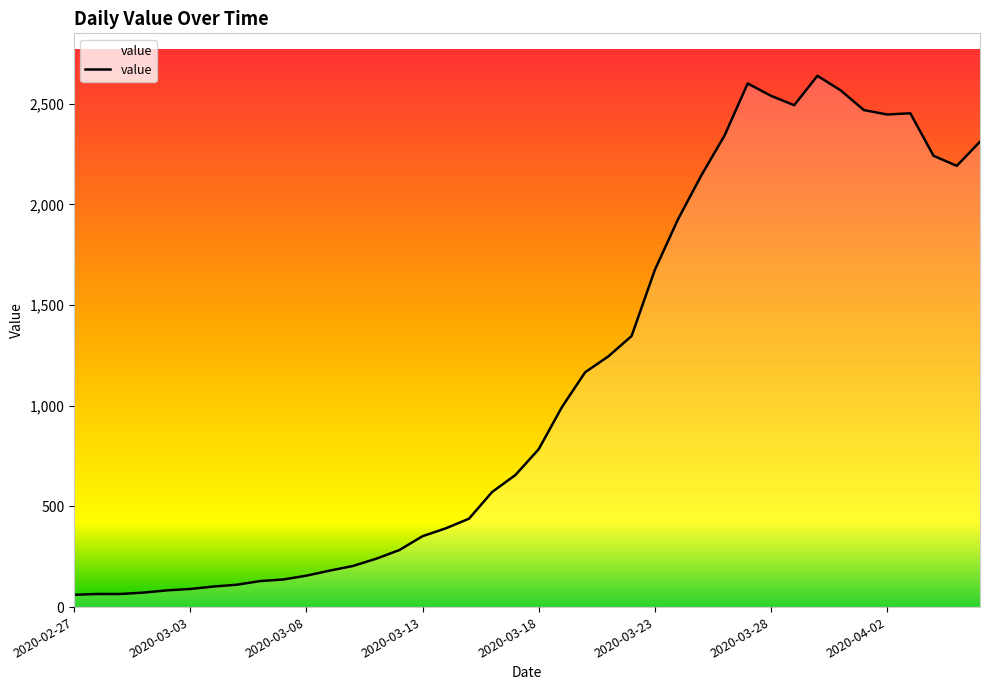

What is the difference between the maximum and minimum values?

2577